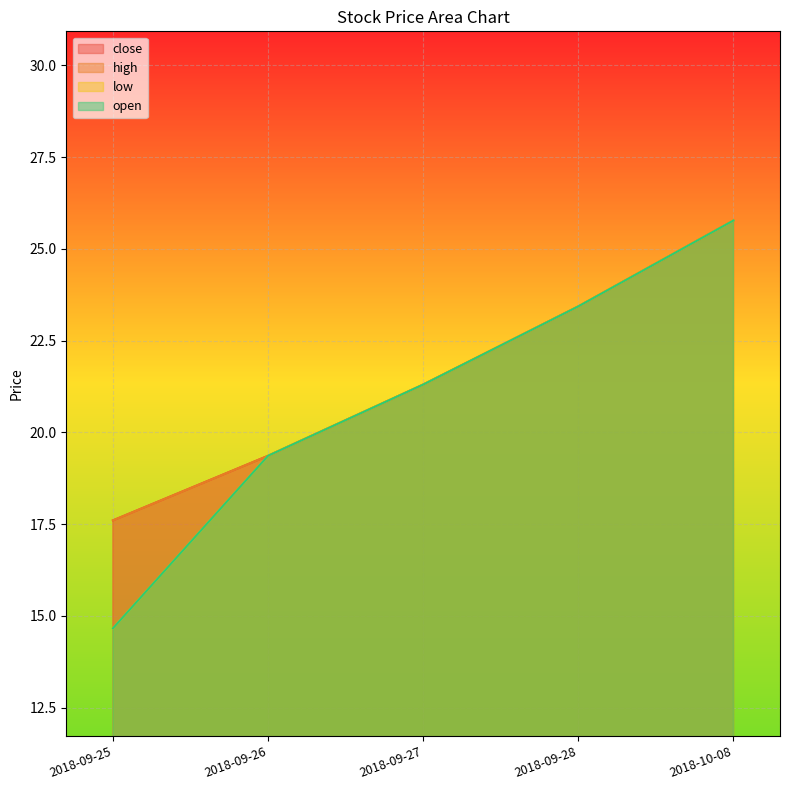

Reading right to left, extract all data points from this chart.

close: 2018-10-08=25.8	2018-09-28=23.4	2018-09-27=21.3	2018-09-26=19.4	2018-09-25=17.6
high: 2018-10-08=25.8	2018-09-28=23.4	2018-09-27=21.3	2018-09-26=19.4	2018-09-25=17.6
low: 2018-10-08=25.8	2018-09-28=23.4	2018-09-27=21.3	2018-09-26=19.4	2018-09-25=14.7
open: 2018-10-08=25.8	2018-09-28=23.4	2018-09-27=21.3	2018-09-26=19.4	2018-09-25=14.7